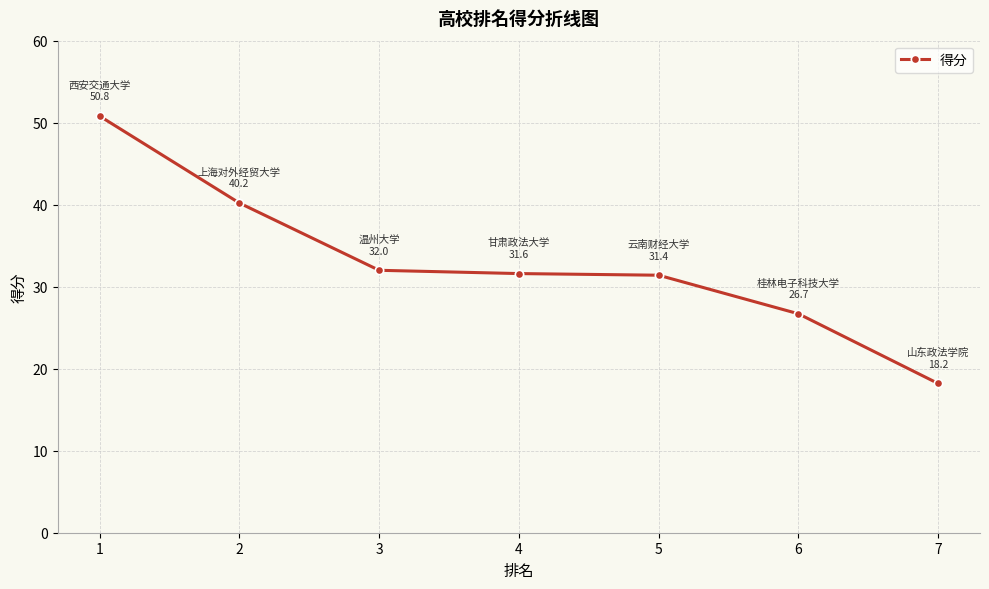

Which category has the highest value across all series?

1